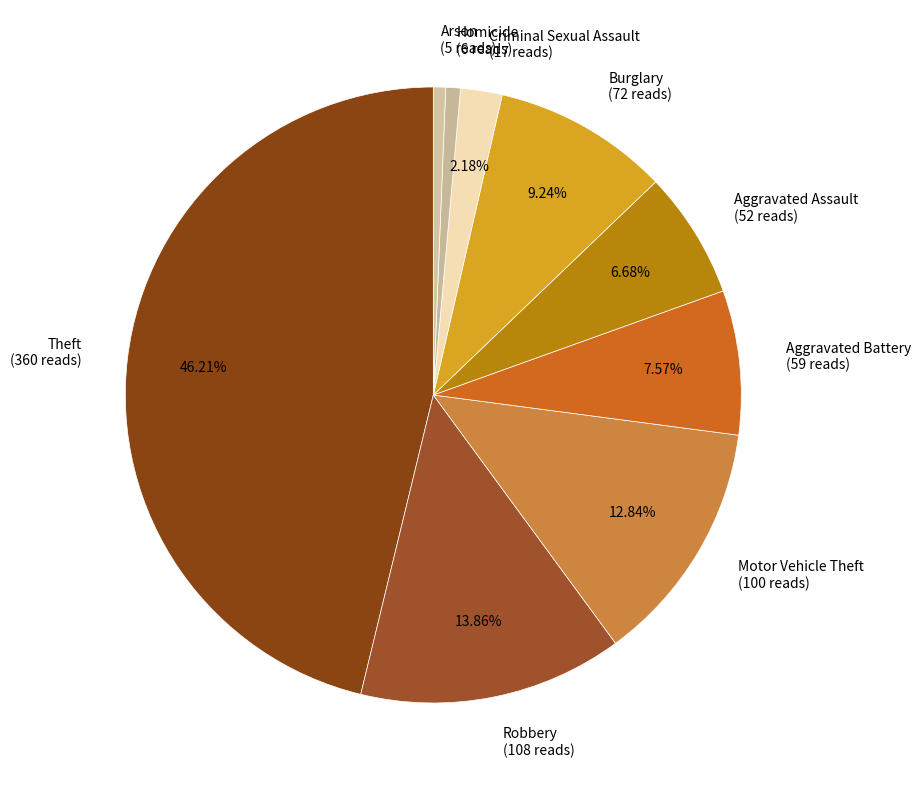

Which category has the biggest portion of the pie?

Theft